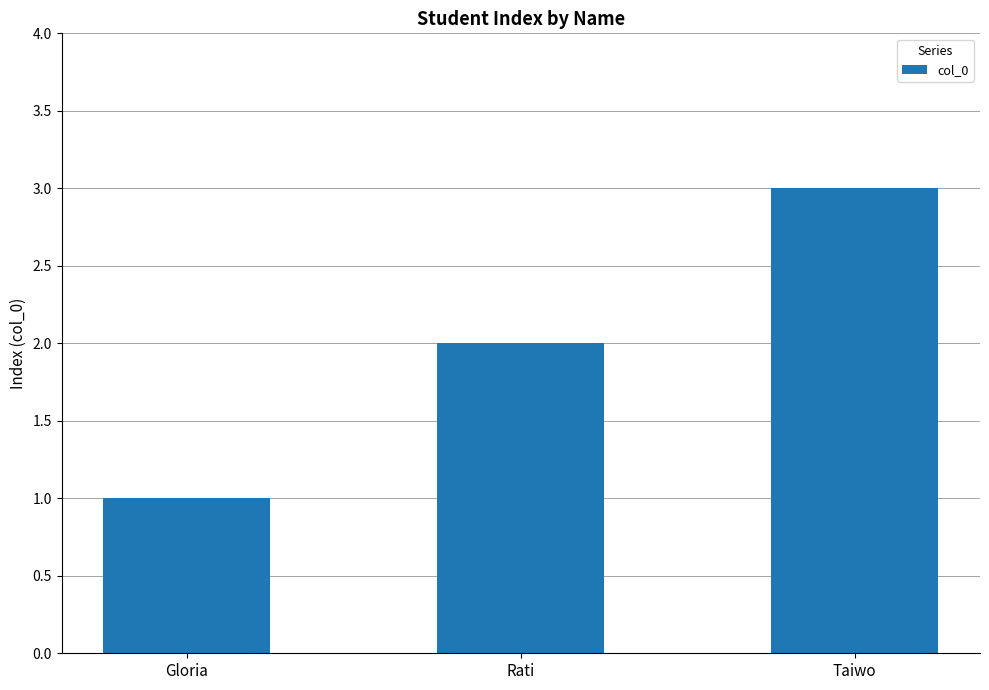

How many values are between 1 and 3?

3